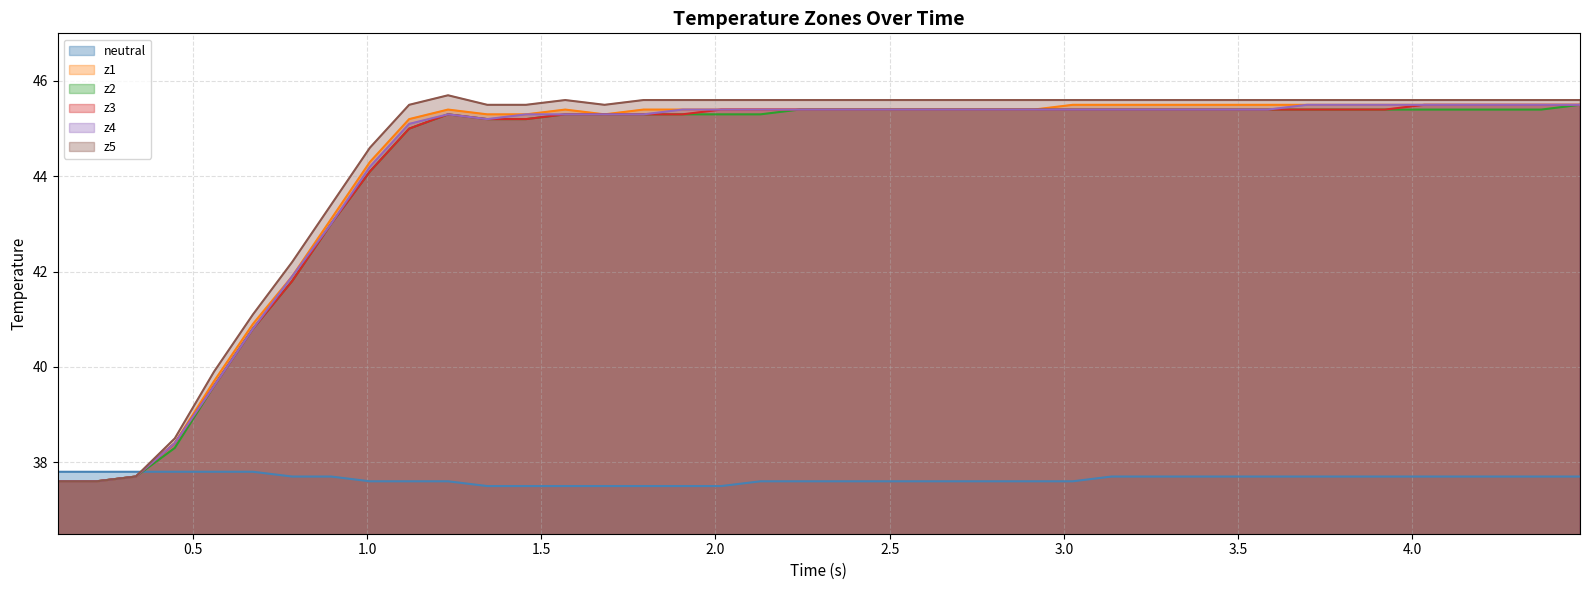

What is the highest value of the z4 series?

45.5